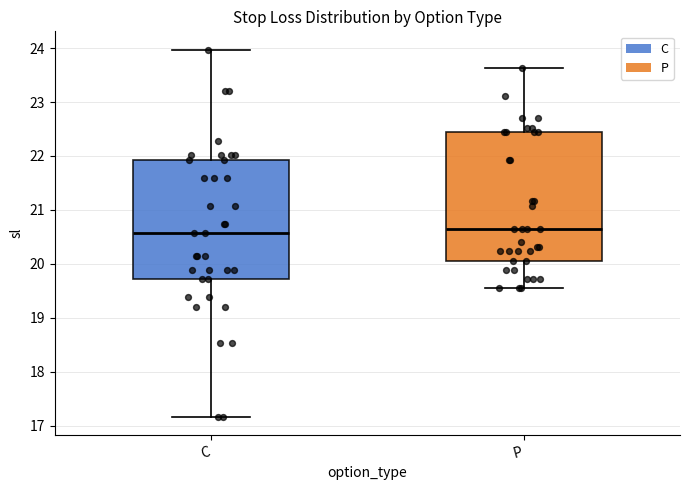

Which box is the tallest, from its lower edge to its upper edge?

P